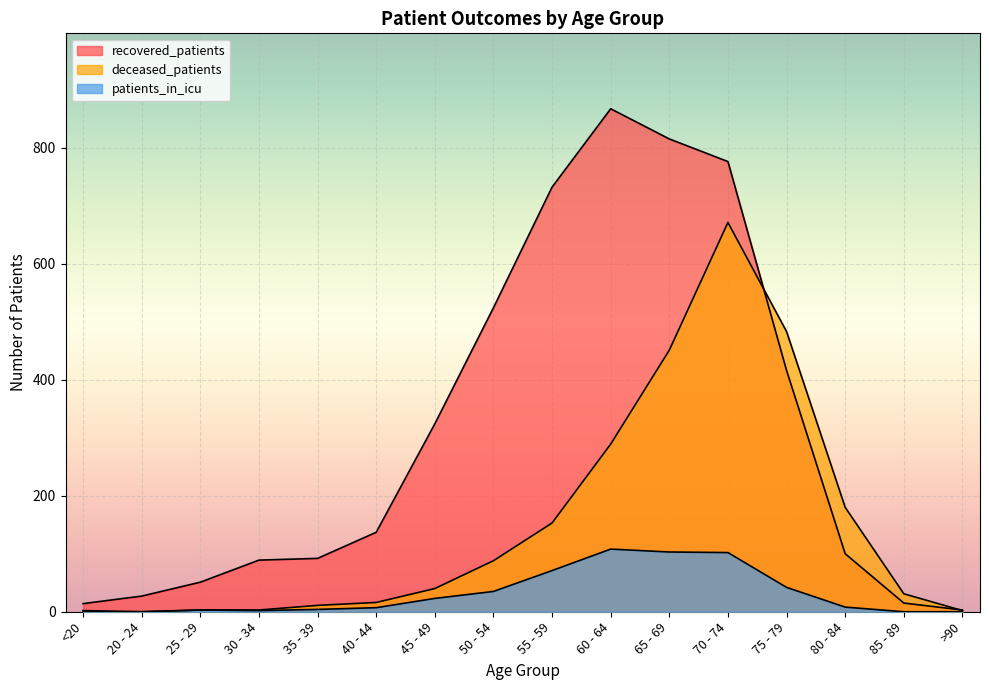

What is the average value of the deceased_patients series?

151